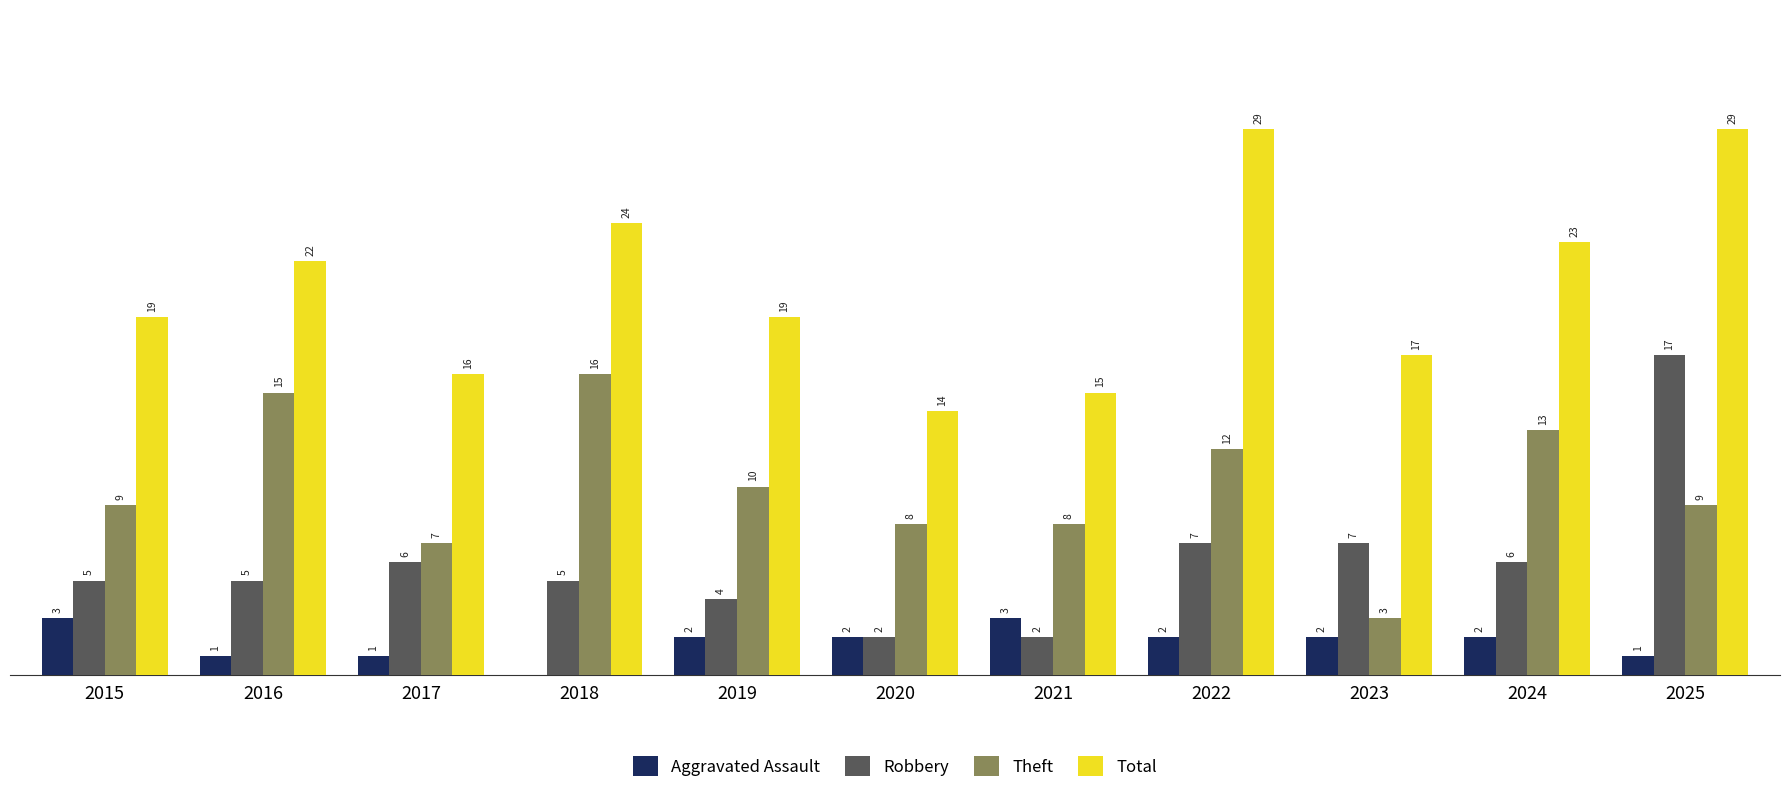

Is the value of Aggravated Assault at 2024 greater than the value of Robbery at 2019?

No